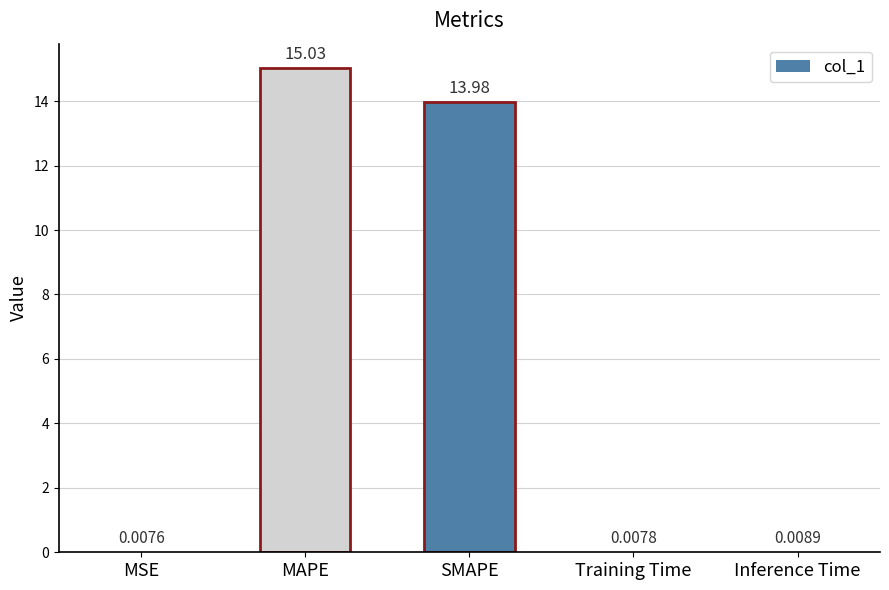

What is the change in value from MAPE to Training Time?

-15.0